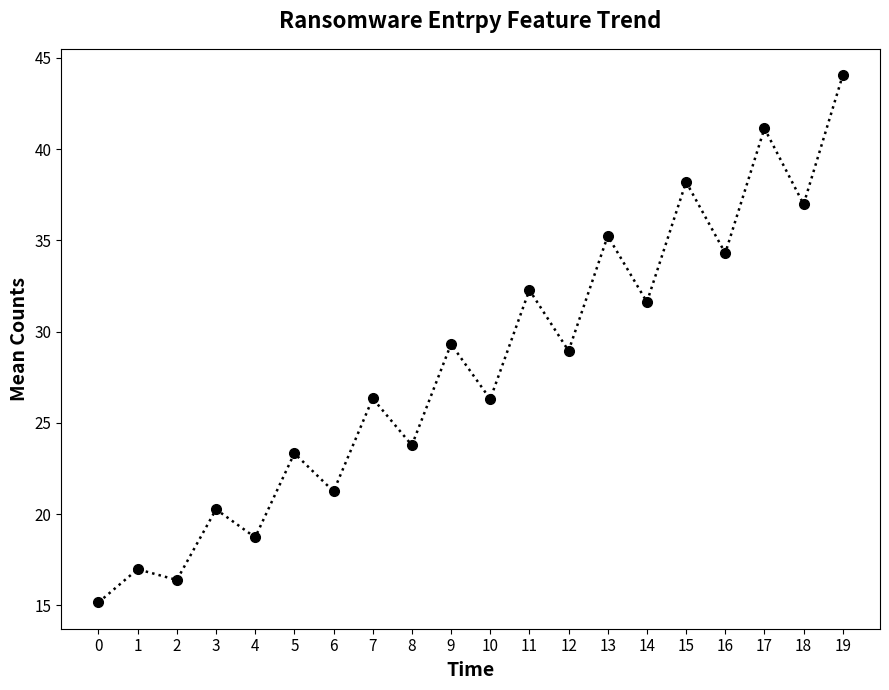

What is the value of the 8th point from the left?

26.3